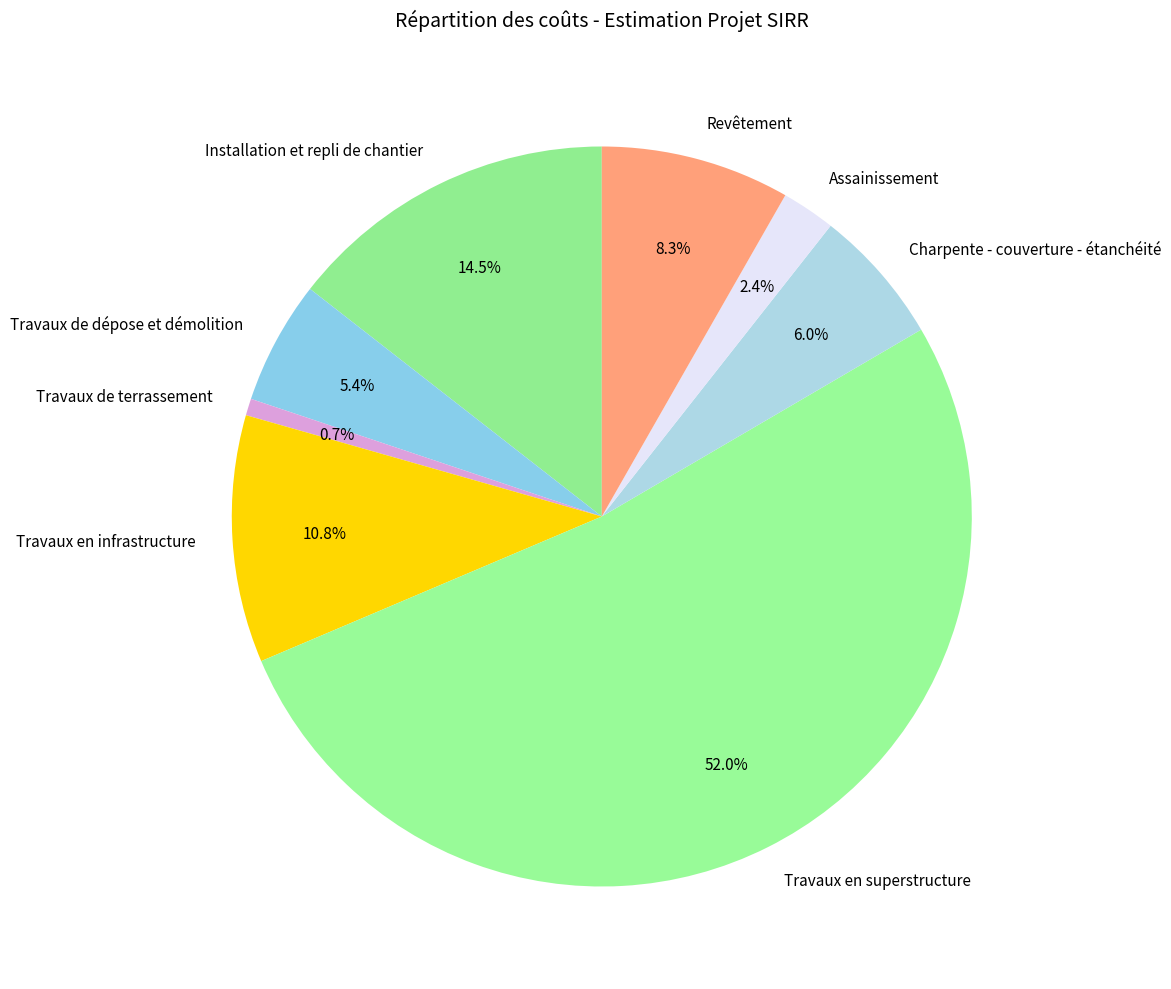

Combined, do Charpente - couverture - étanchéité and Travaux de terrassement account for over 50%?

No